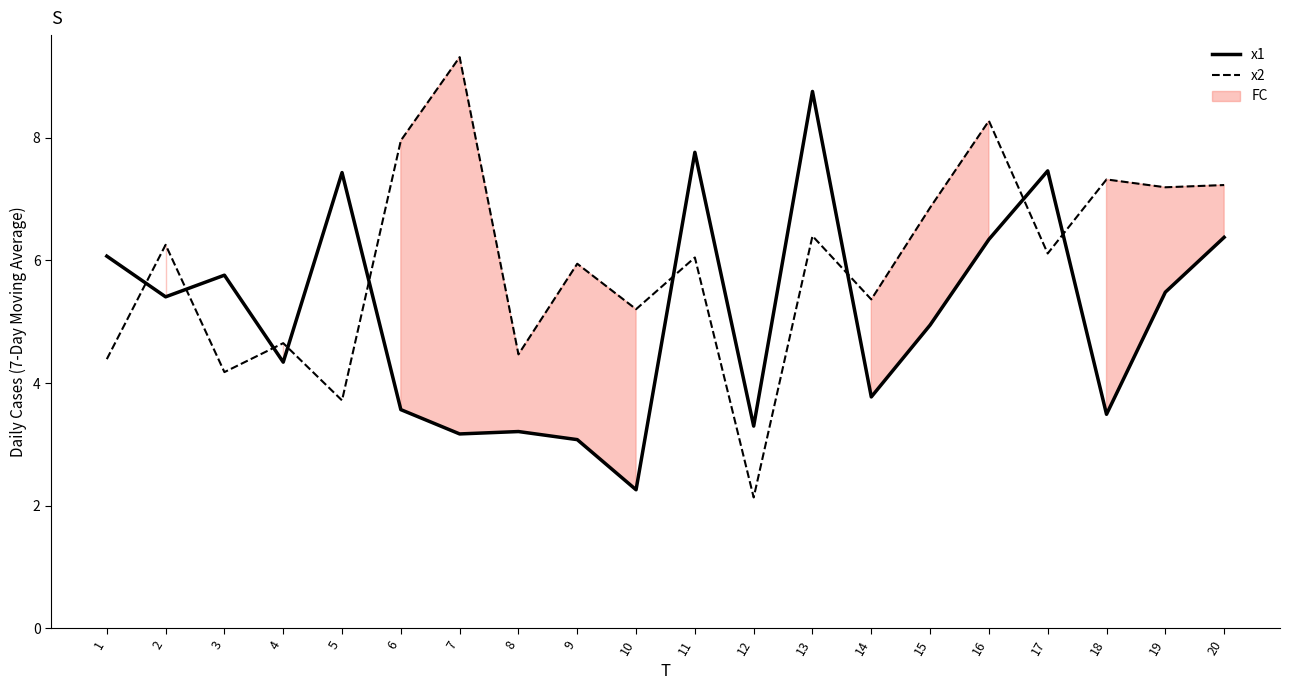

How many data points does each series have?

20